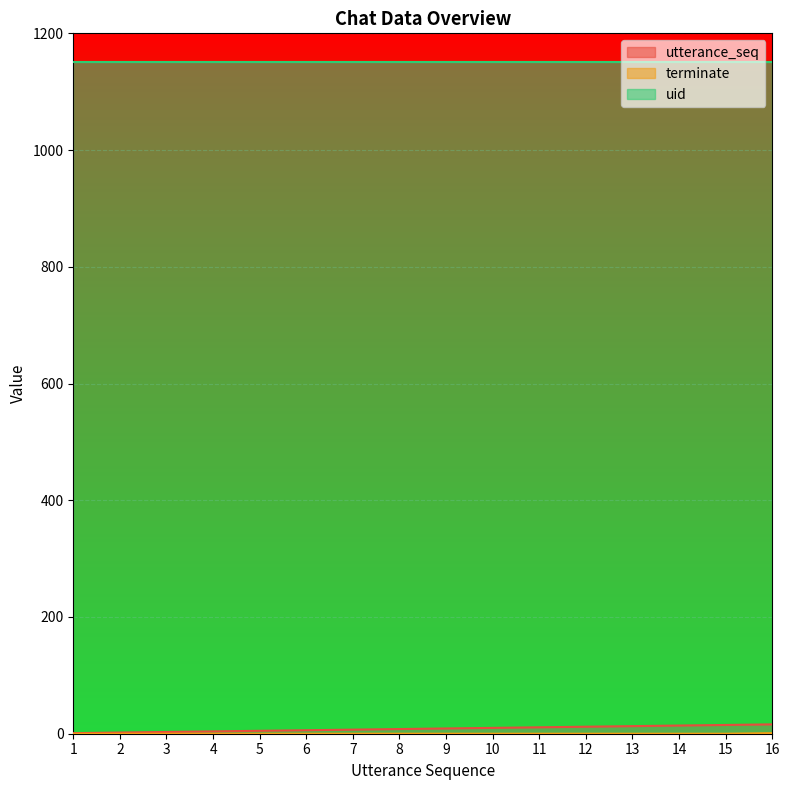

The value of uid at 7 is 1696. True or false?

False